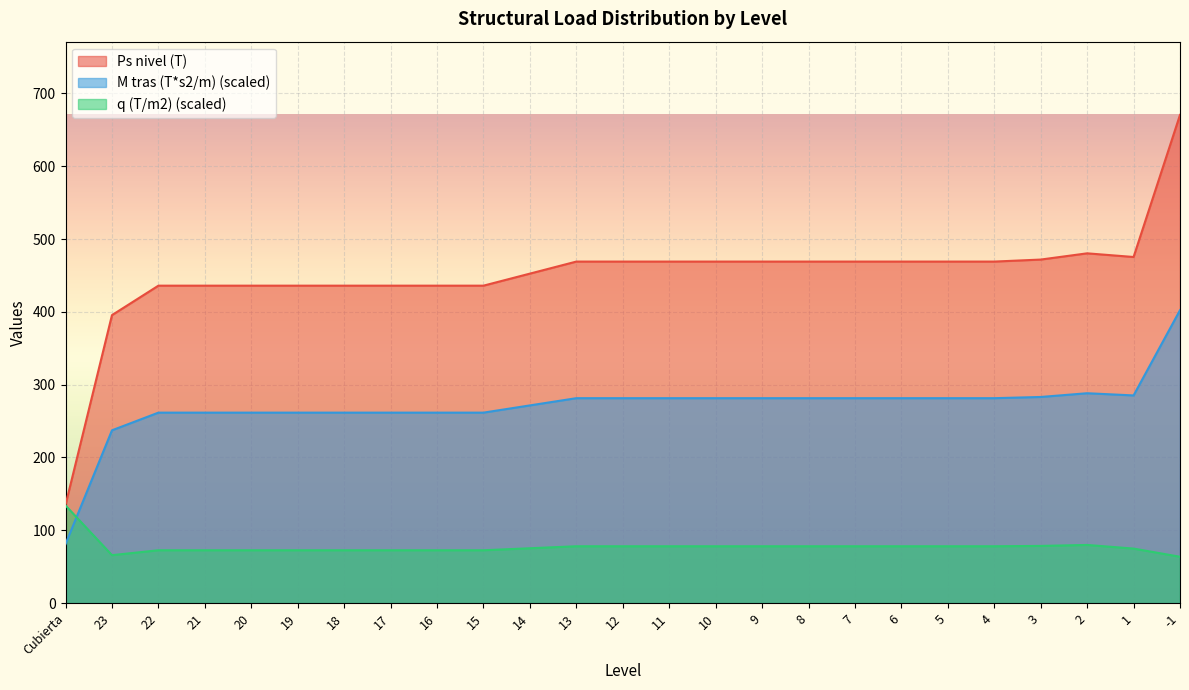

Is it true that Ps nivel (T) equals 469.1 at 8?

True